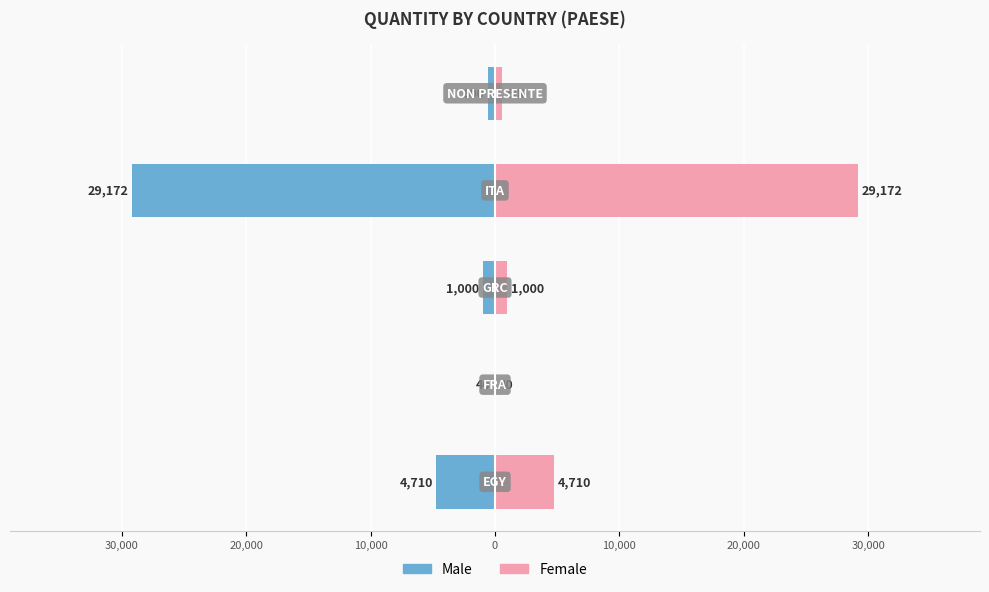

Reading left to right, what are all the values shown in this chart?

Male: -4710	-40	-1000	-29172	-600
Female: 4710	40	1000	29172	600